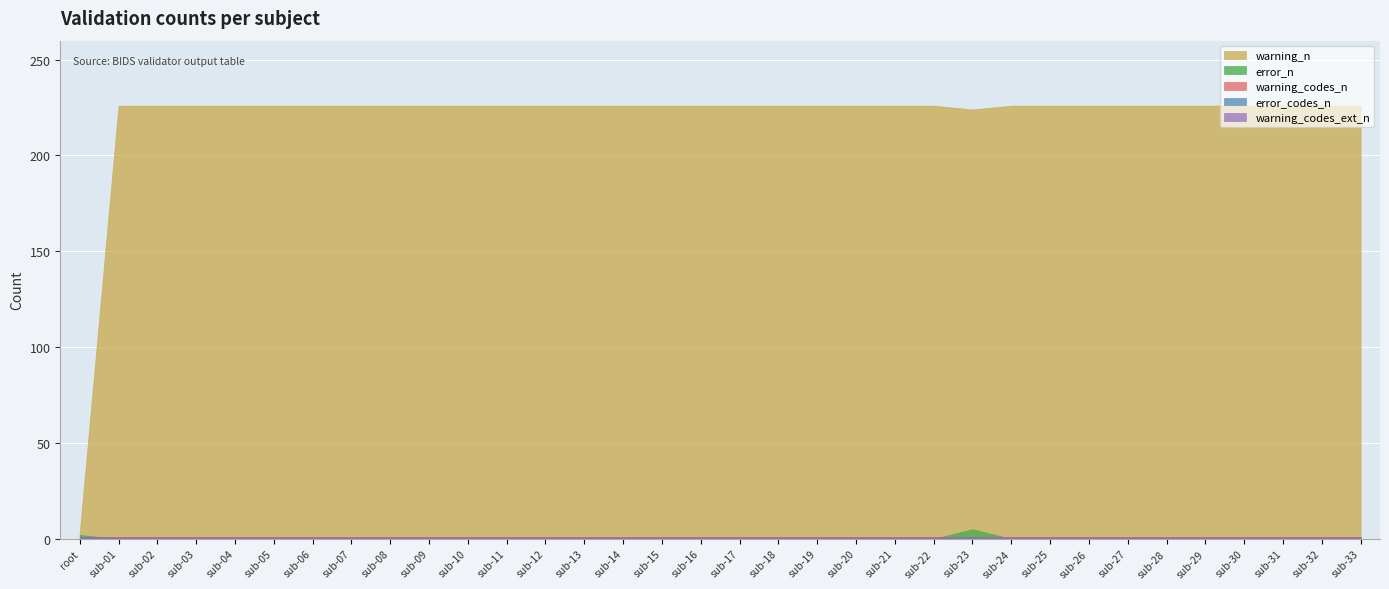

Reading right to left, transcribe all the data shown in this chart.

warning_n: 226	226	226	226	226	226	226	226	226	226	224	226	226	226	226	226	226	226	226	226	226	226	226	226	226	226	226	226	226	226	226	226	226	3
error_n: 0	0	0	0	0	0	0	0	0	0	5	0	0	0	0	0	0	0	0	0	0	0	0	0	0	0	0	0	0	0	0	0	0	2
warning_codes_n: 1	1	1	1	1	1	1	1	1	1	1	1	1	1	1	1	1	1	1	1	1	1	1	1	1	1	1	1	1	1	1	1	1	1
error_codes_n: 0	0	0	0	0	0	0	0	0	0	1	0	0	0	0	0	0	0	0	0	0	0	0	0	0	0	0	0	0	0	0	0	0	1
warning_codes_ext_n: 1	1	1	1	1	1	1	1	1	1	1	1	1	1	1	1	1	1	1	1	1	1	1	1	1	1	1	1	1	1	1	1	1	1